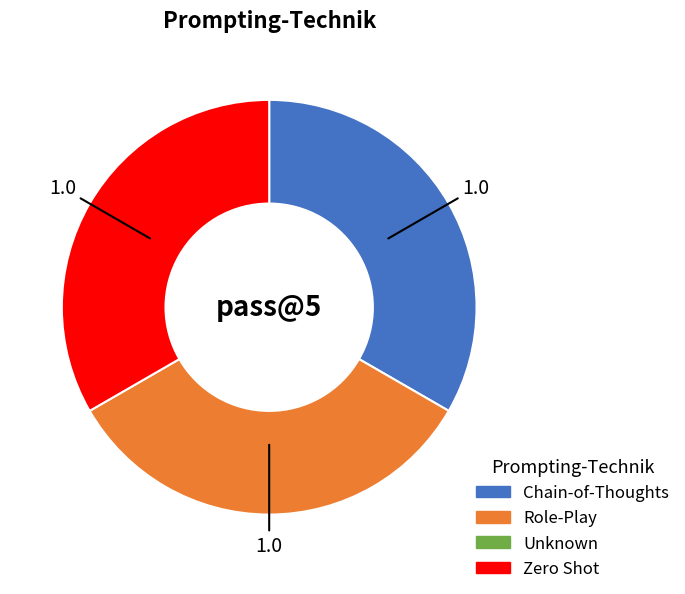

Does any single category account for the majority?

No